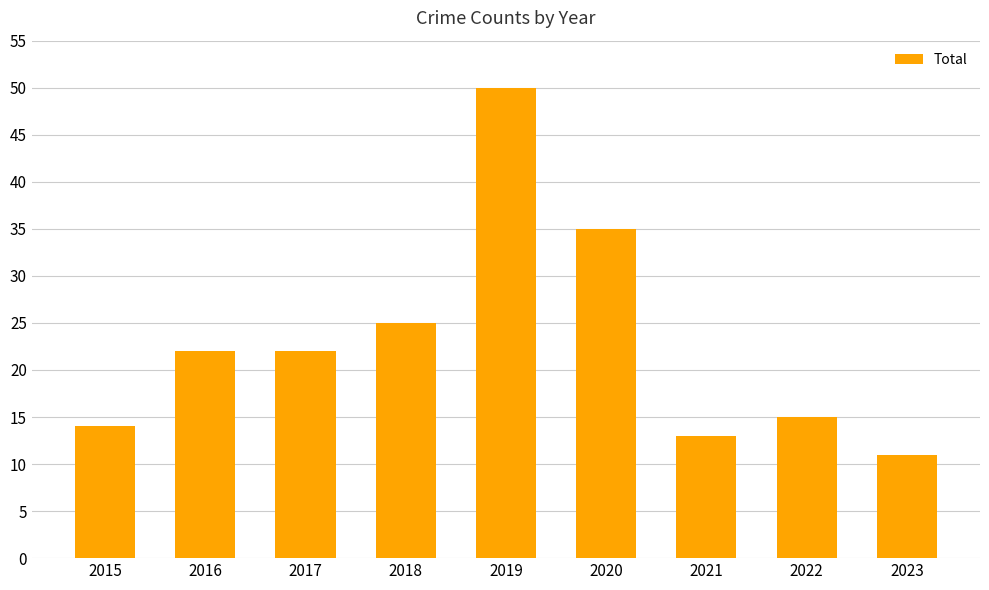

What is the average value?

23